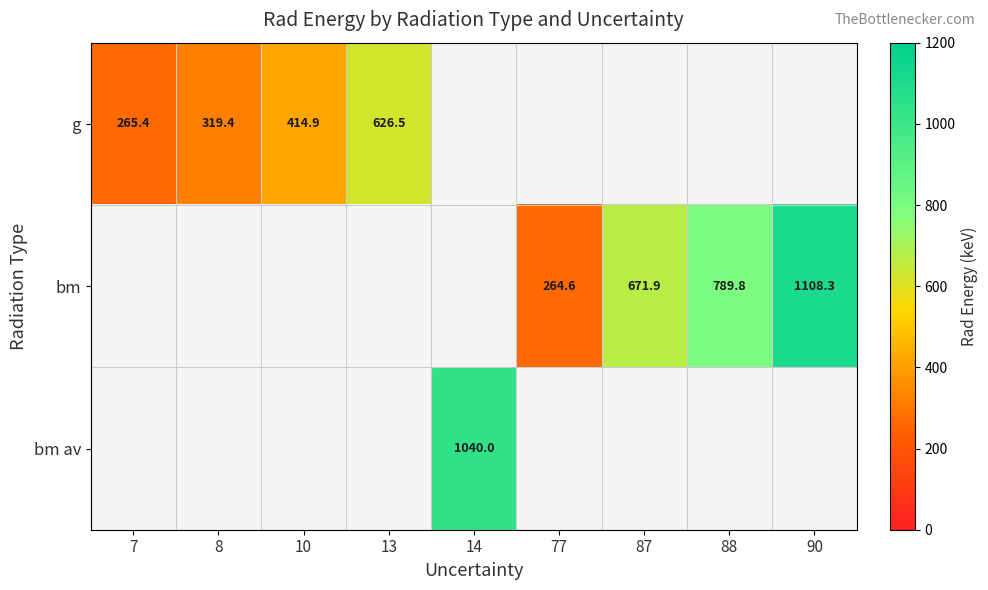

The value of g at 7 is 265.4. True or false?

True